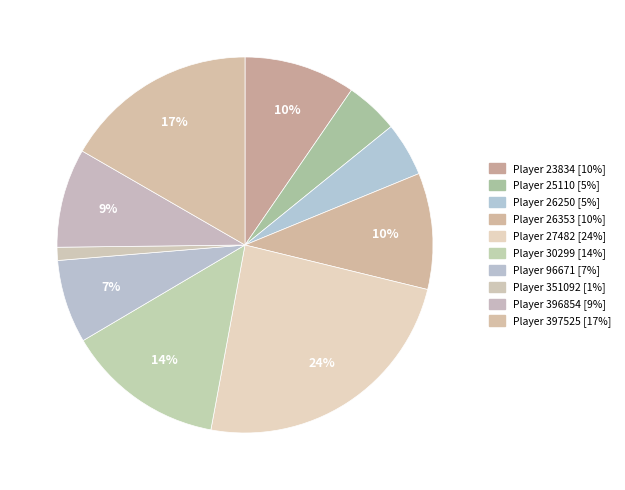

To the nearest percent, what is the average slice percentage?

10%